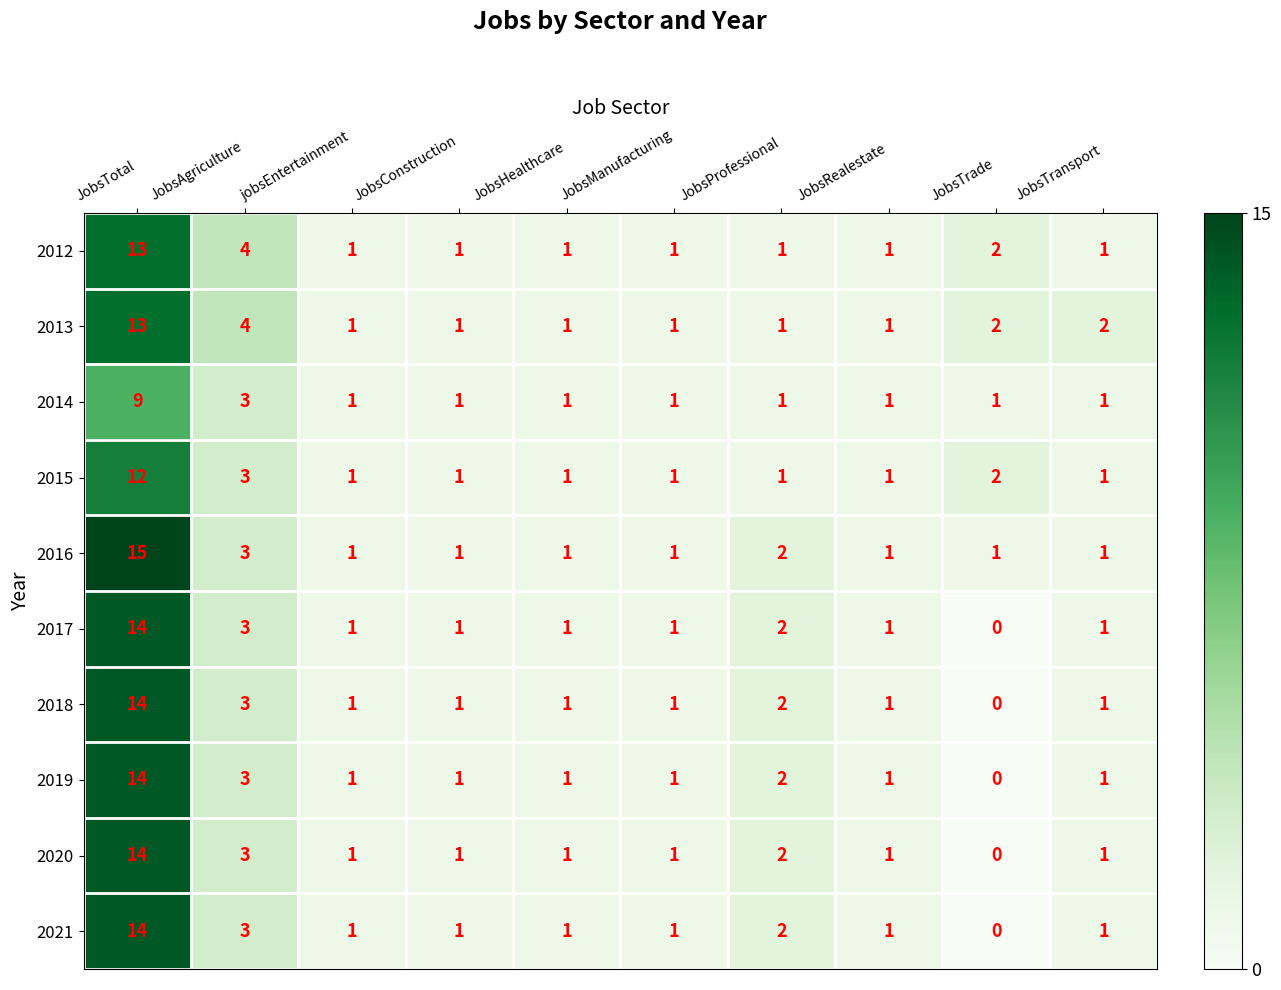

What is the difference between the second highest and second lowest values in the 2013 series?

3